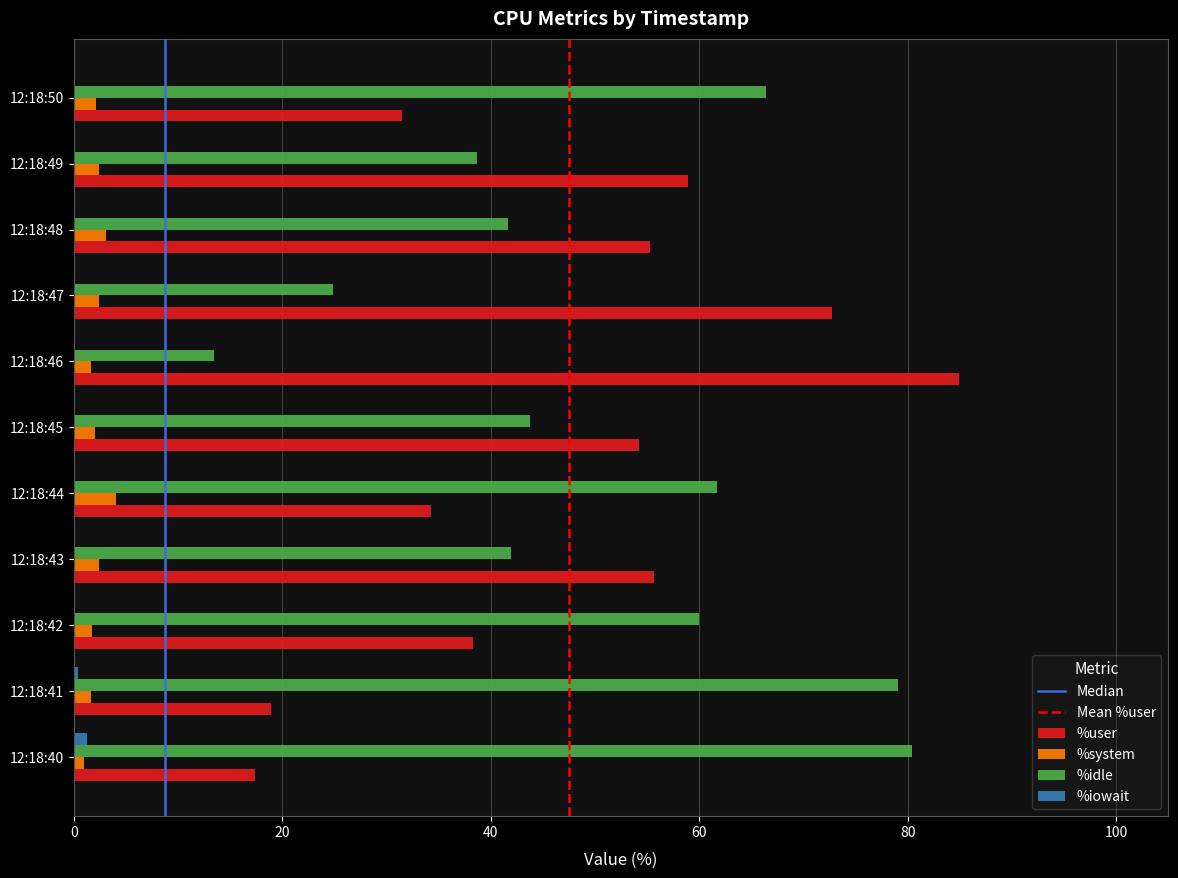

The %idle series shows 107.9 at 12:18:44. True or false?

False